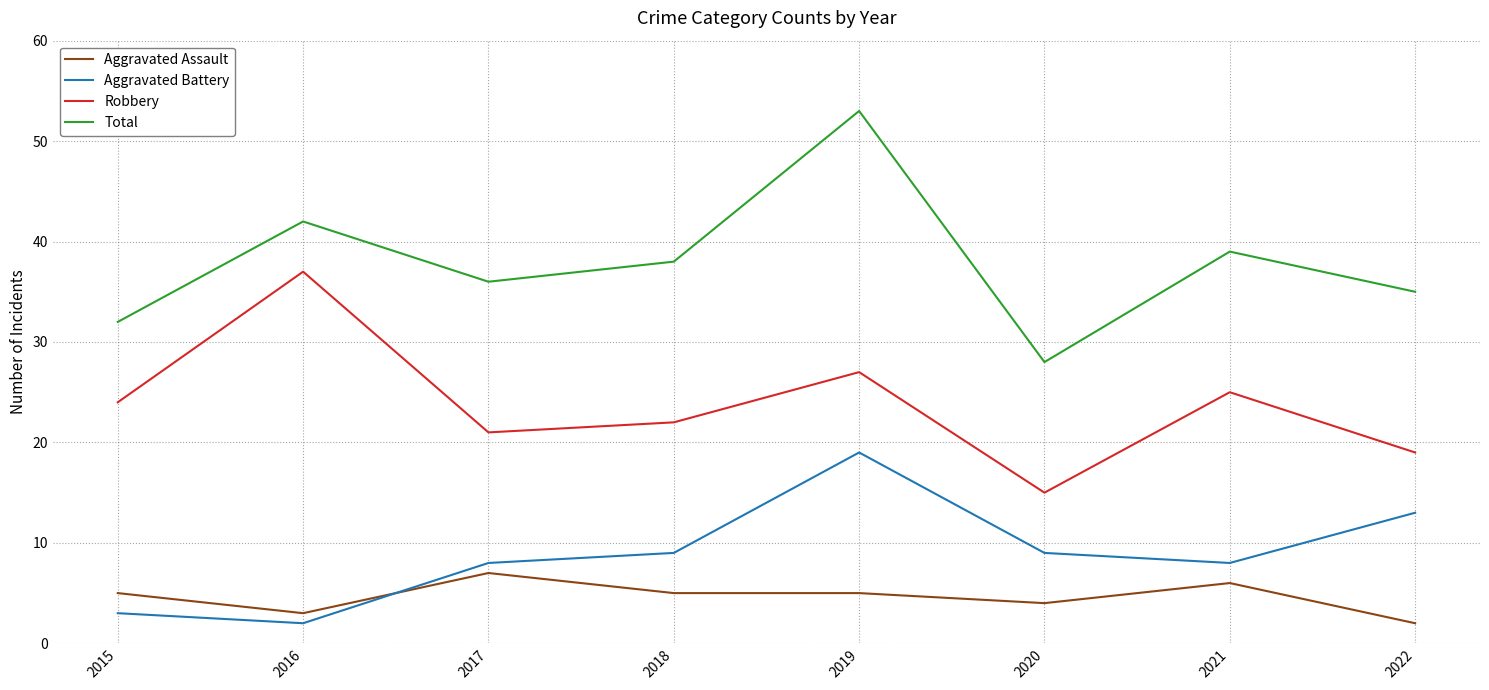

Between 2015 and 2019, which series saw the biggest shift?

Total